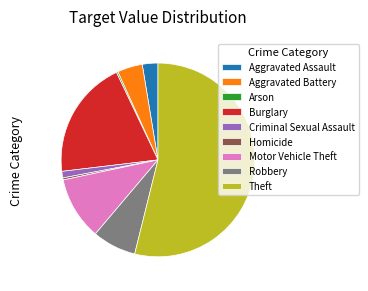

Which slice is the largest?

Theft